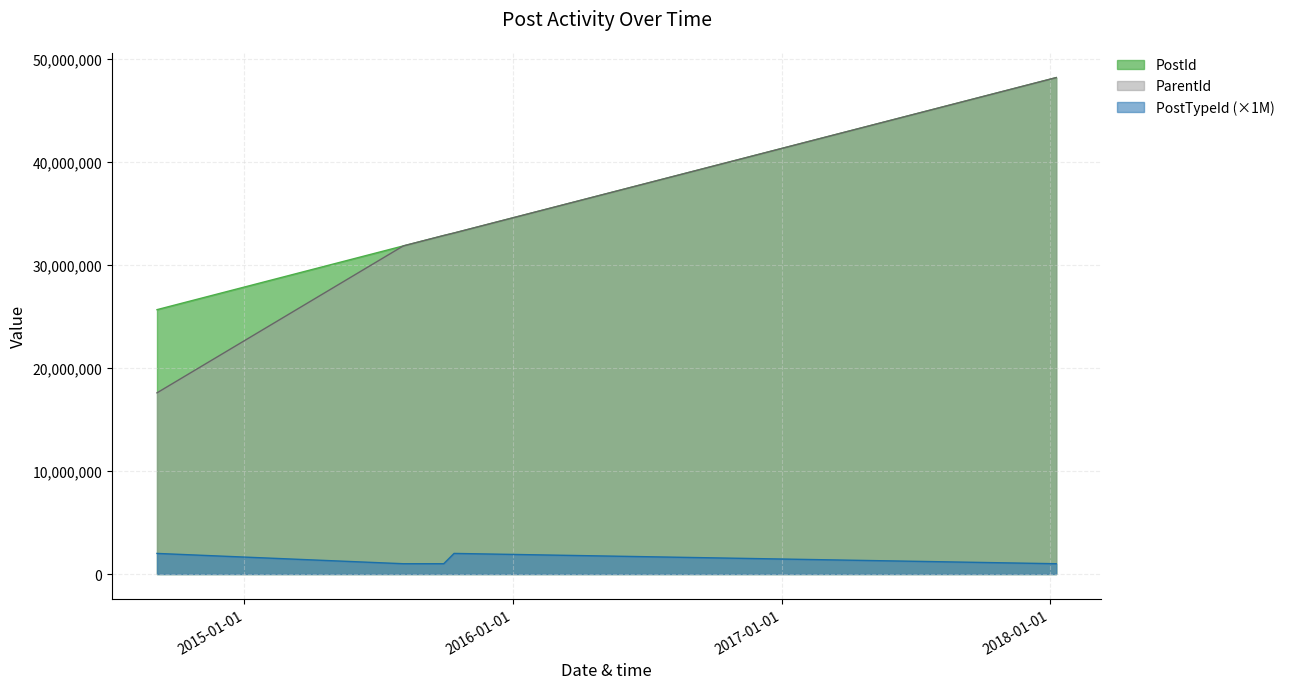

Which series has the largest range (max minus min)?

ParentId